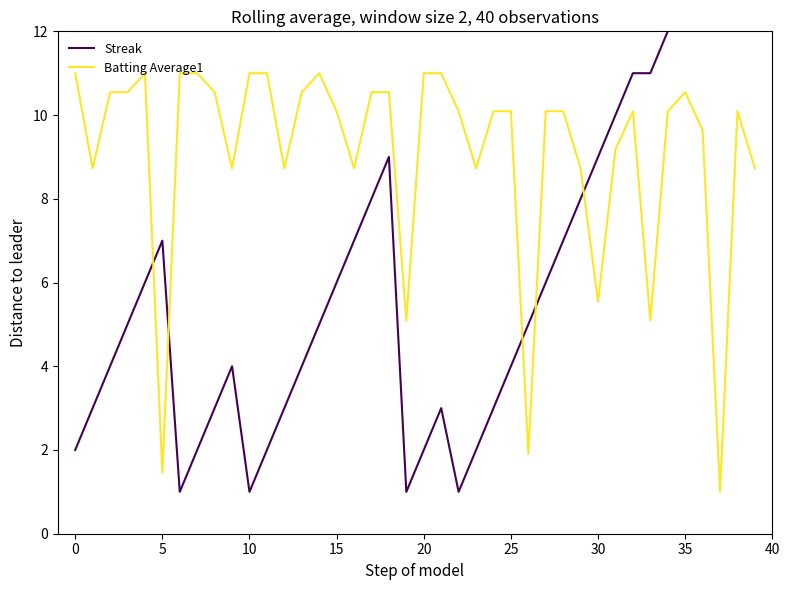

How many lines are shown in the chart?

2